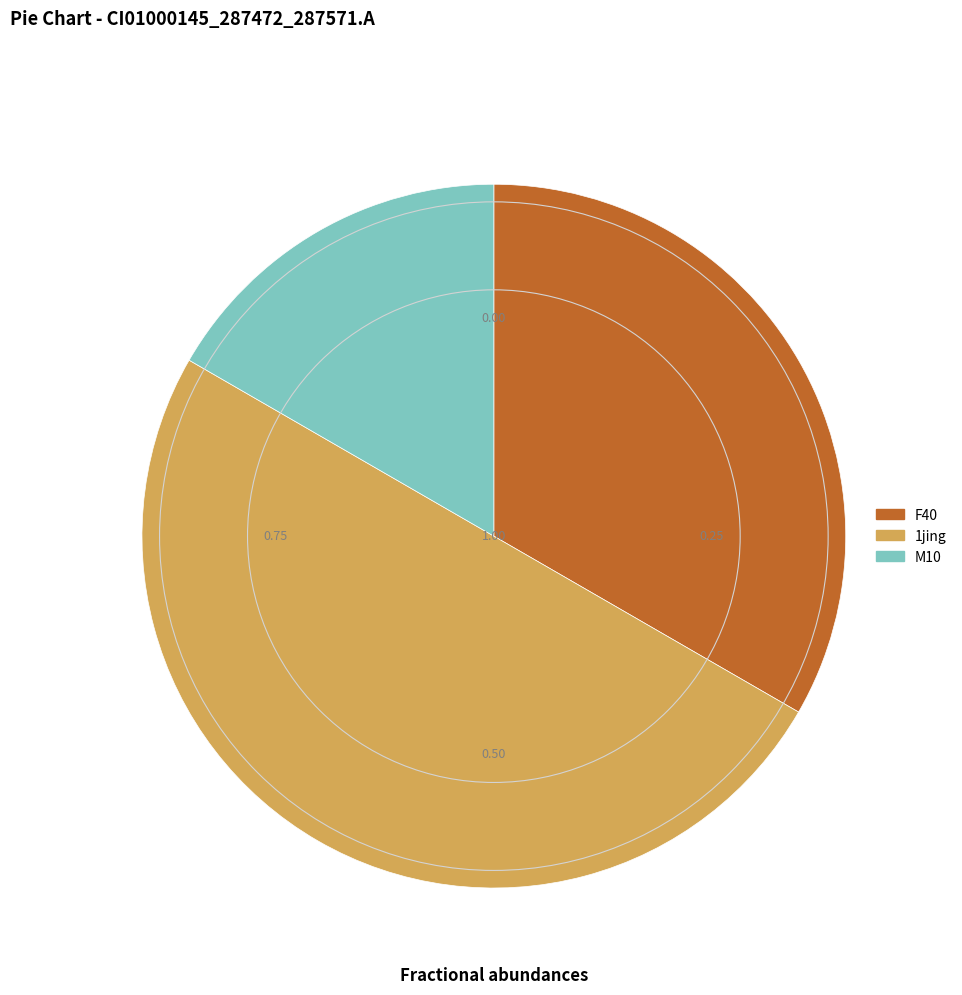

Does F40 account for over 50% of the chart?

No